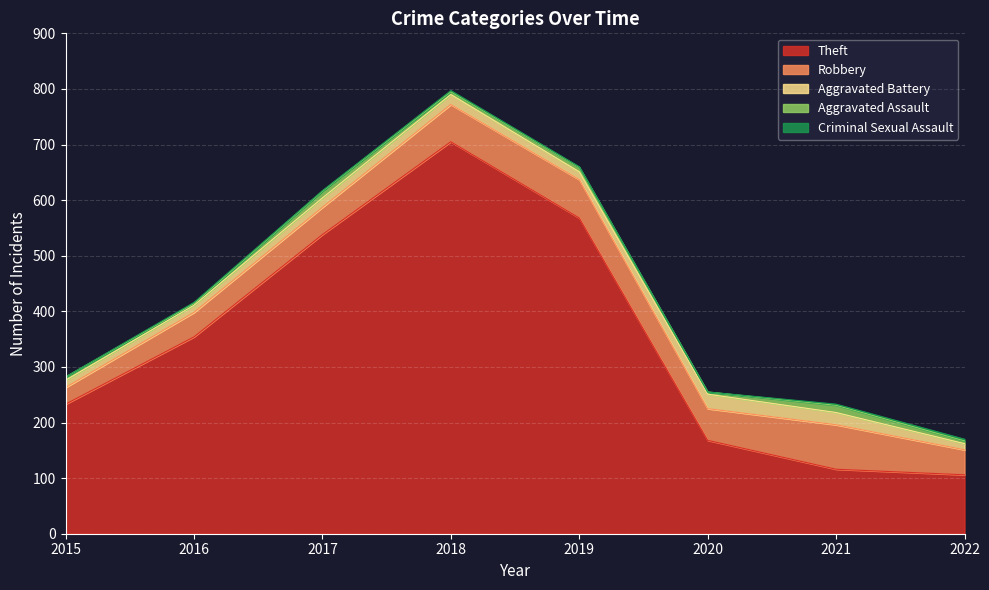

What is the spread (max minus min) of values at 2021?

114